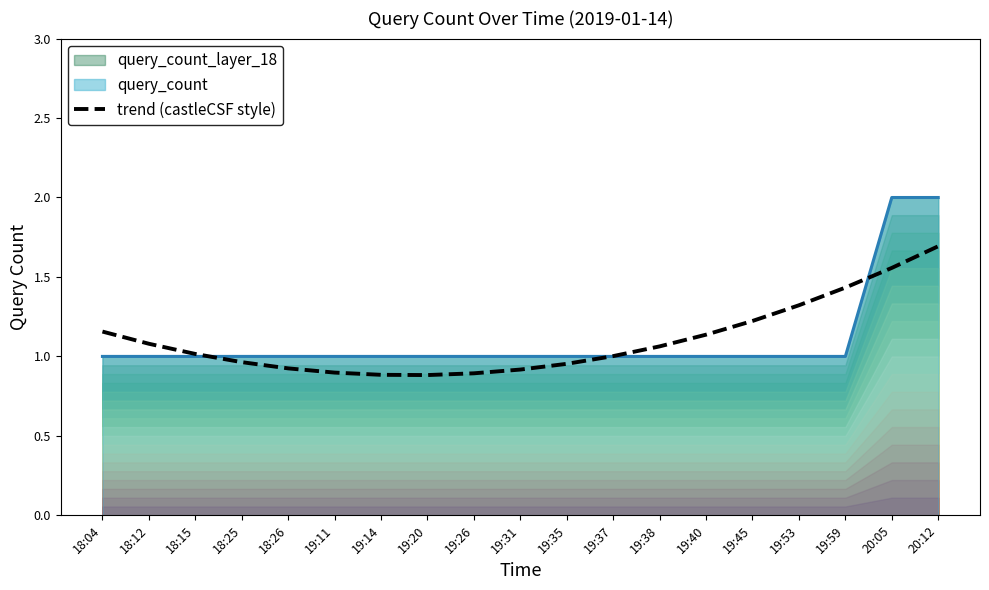

At which label is the value closest to 1?

19:37